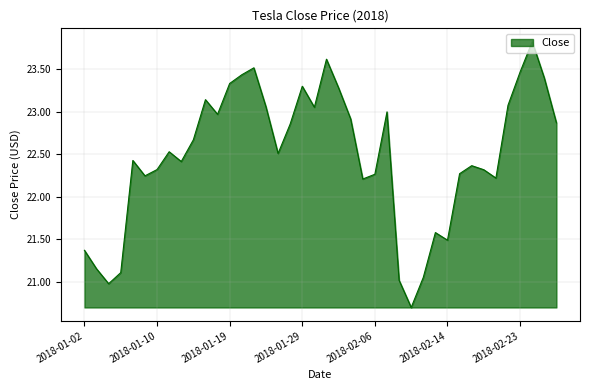

What is the difference between the maximum and minimum values?

3.1